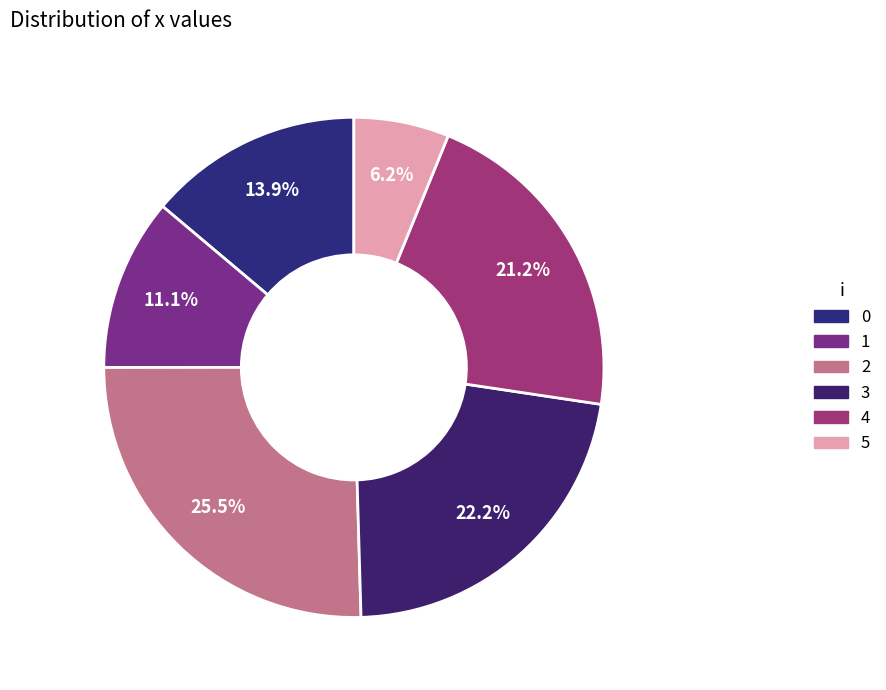

Is there any slice that represents more than half of the pie?

No